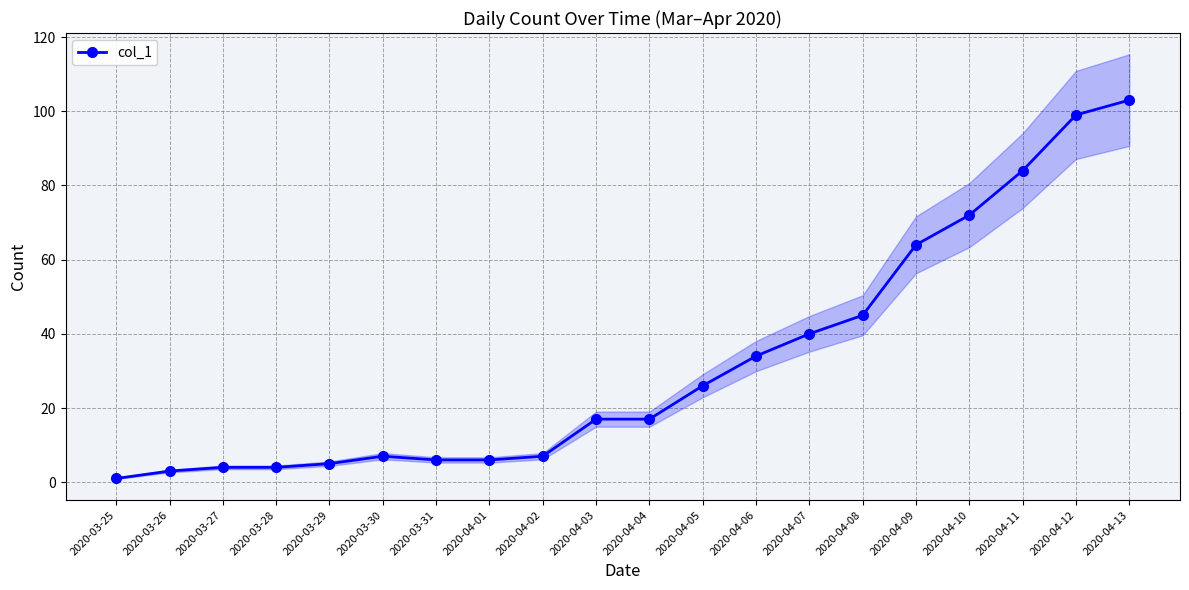

What is the ratio of the value at 2020-04-05 to the value at 2020-03-31?

4.3